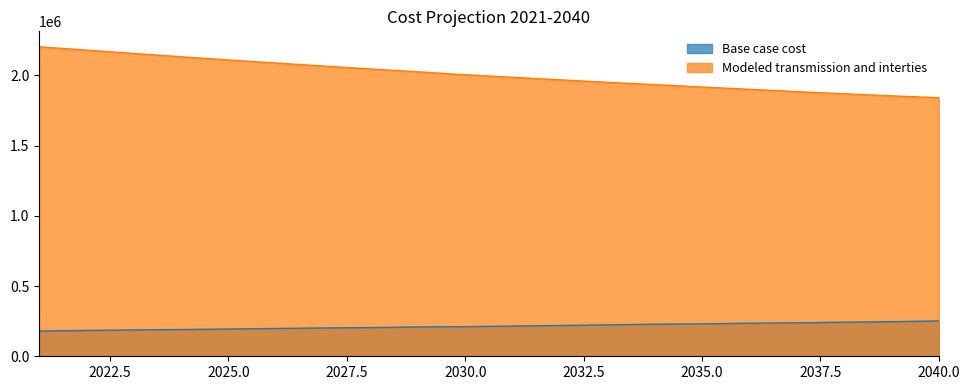

At which category is the sum across all series the highest?

2021